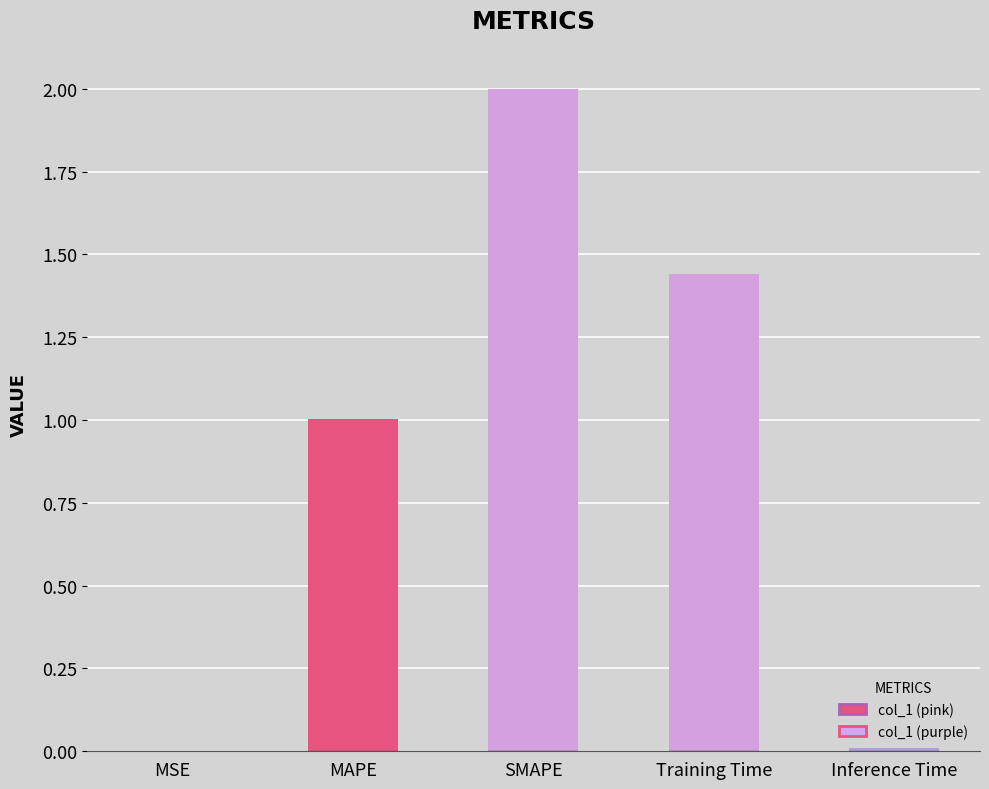

What is the ratio of the value at MAPE to the value at Training Time?

0.7